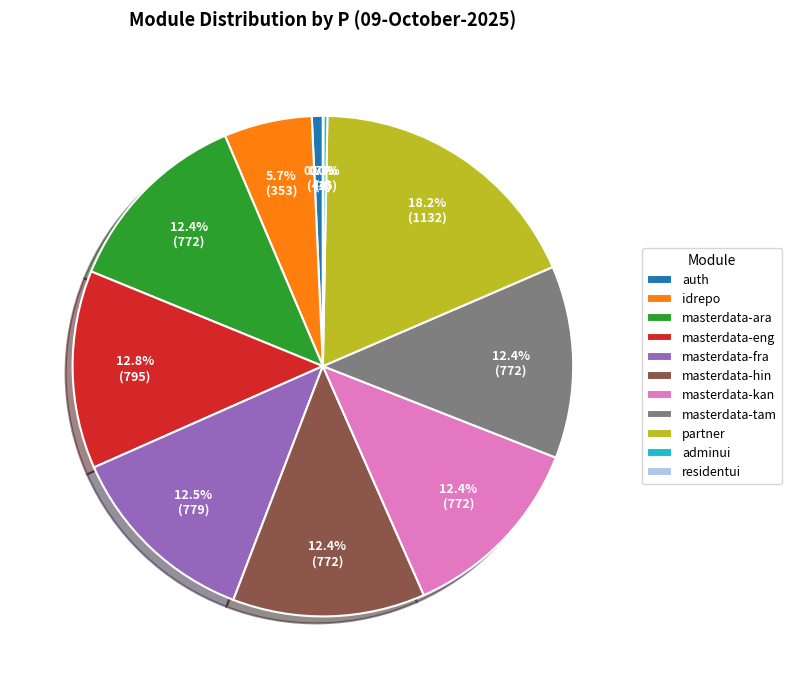

To the nearest percent, what is the difference between the largest and smallest slice percentages?

18%